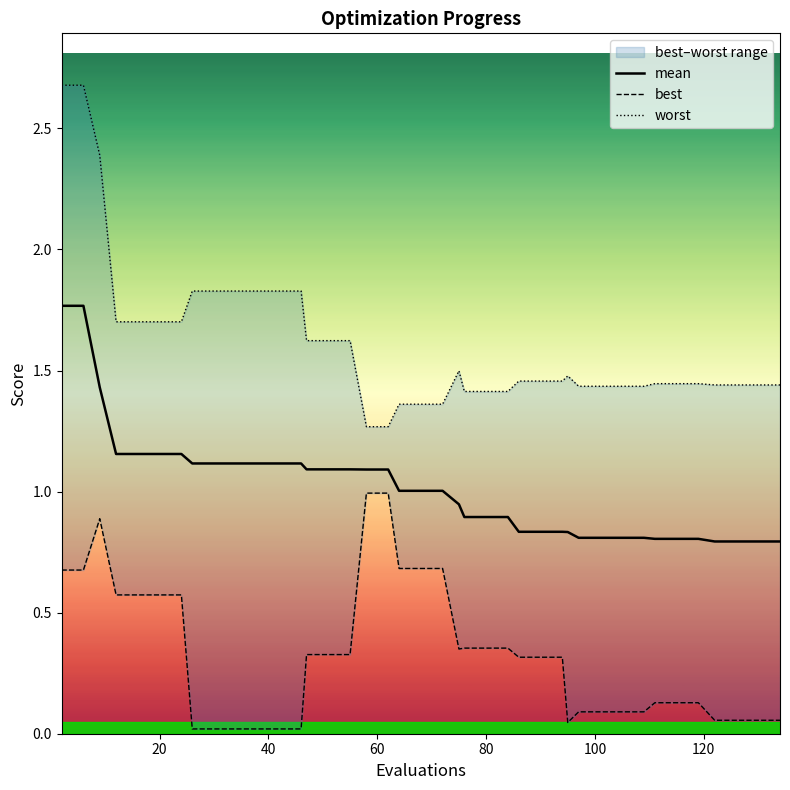

True or false: worst and mean intersect in this chart.

False